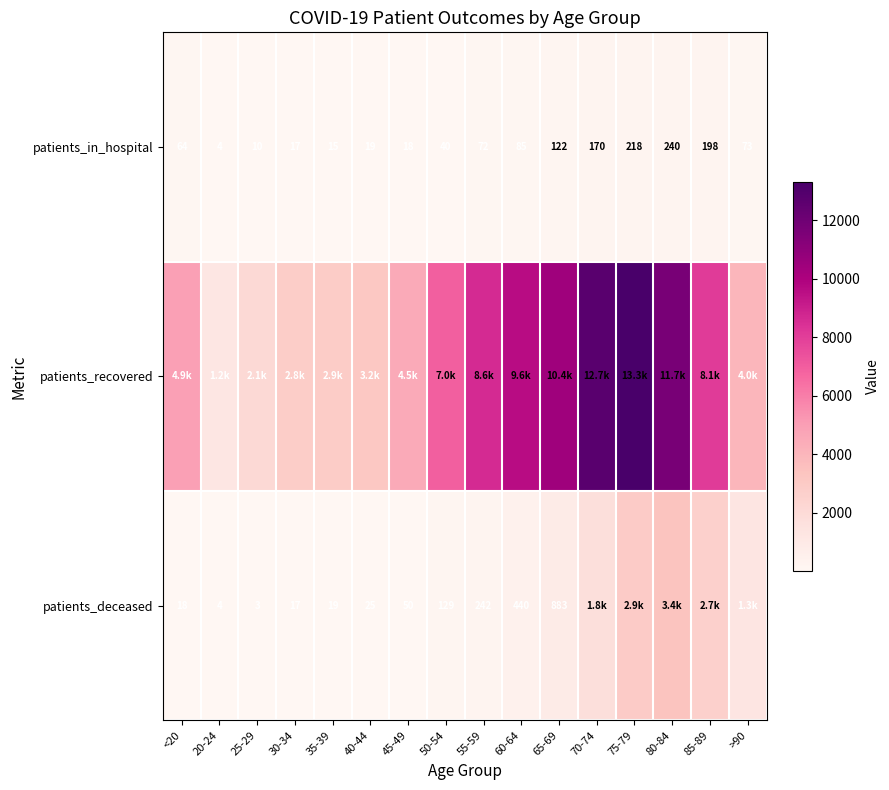

The patients_in_hospital series shows 282 at 85-89. True or false?

False